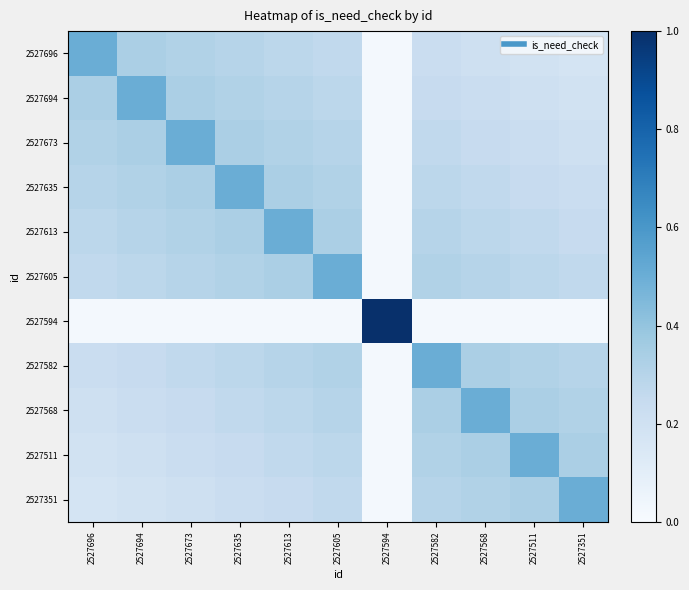

What is the difference between the highest and lowest values at 2527694?

0.5